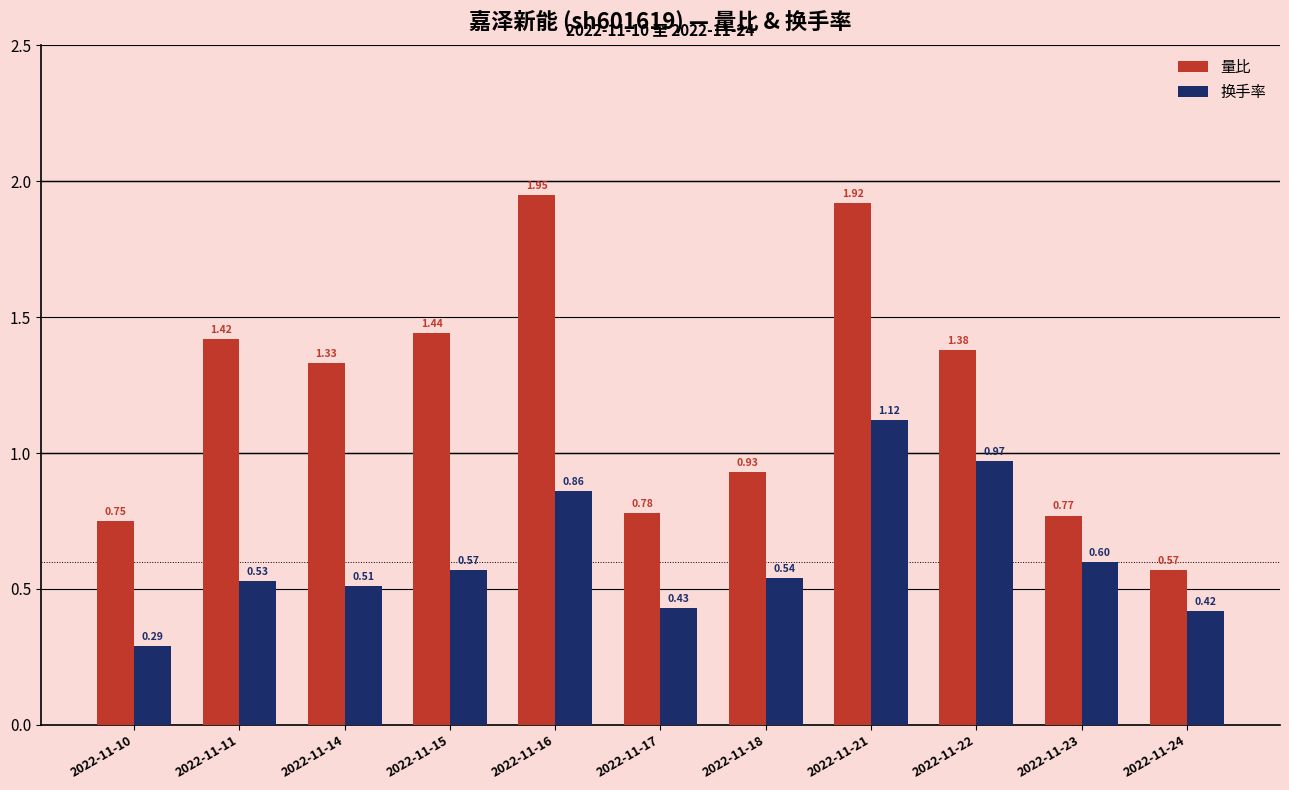

At how many categories does at least one series exceed 1?

6